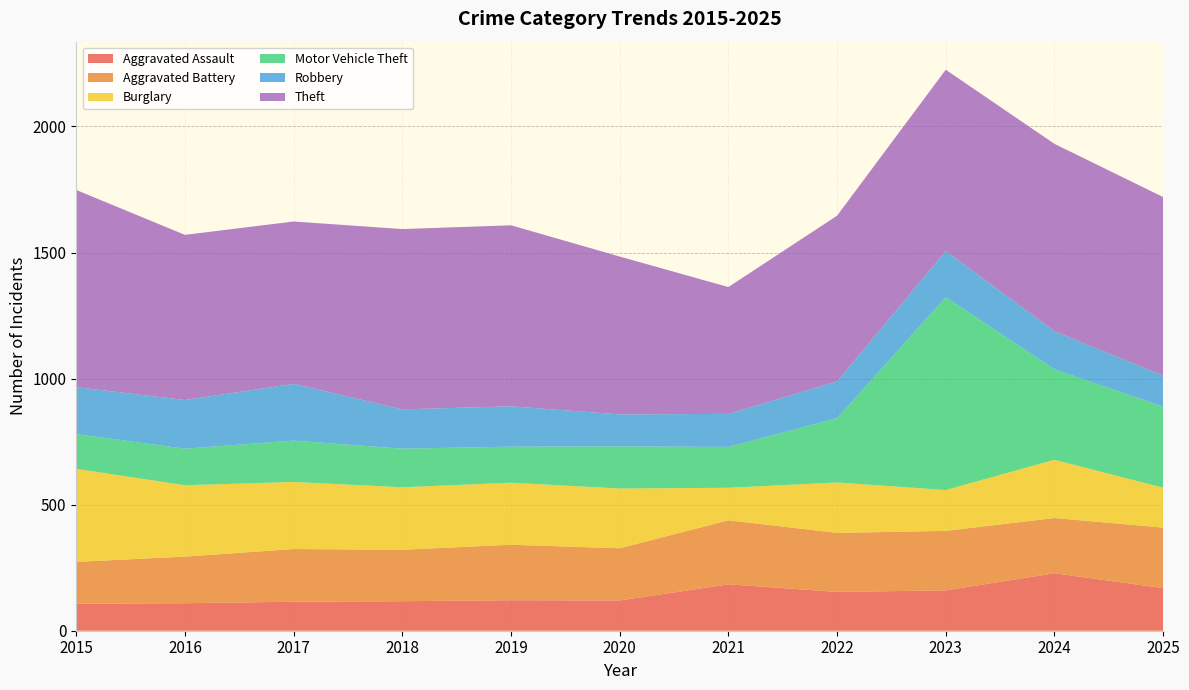

Reading right to left, what are all the values shown in this chart?

Aggravated Assault: 2025=169	2024=228	2023=160	2022=154	2021=184	2020=120	2019=121	2018=117	2017=115	2016=109	2015=107
Aggravated Battery: 2025=240	2024=219	2023=236	2022=234	2021=254	2020=207	2019=220	2018=204	2017=209	2016=185	2015=166
Burglary: 2025=158	2024=231	2023=162	2022=200	2021=129	2020=237	2019=246	2018=248	2017=266	2016=283	2015=369
Motor Vehicle Theft: 2025=322	2024=359	2023=765	2022=255	2021=162	2020=167	2019=143	2018=153	2017=164	2016=145	2015=138
Robbery: 2025=123	2024=151	2023=183	2022=146	2021=131	2020=127	2019=160	2018=156	2017=225	2016=193	2015=186
Theft: 2025=708	2024=743	2023=719	2022=657	2021=503	2020=626	2019=718	2018=715	2017=644	2016=655	2015=782